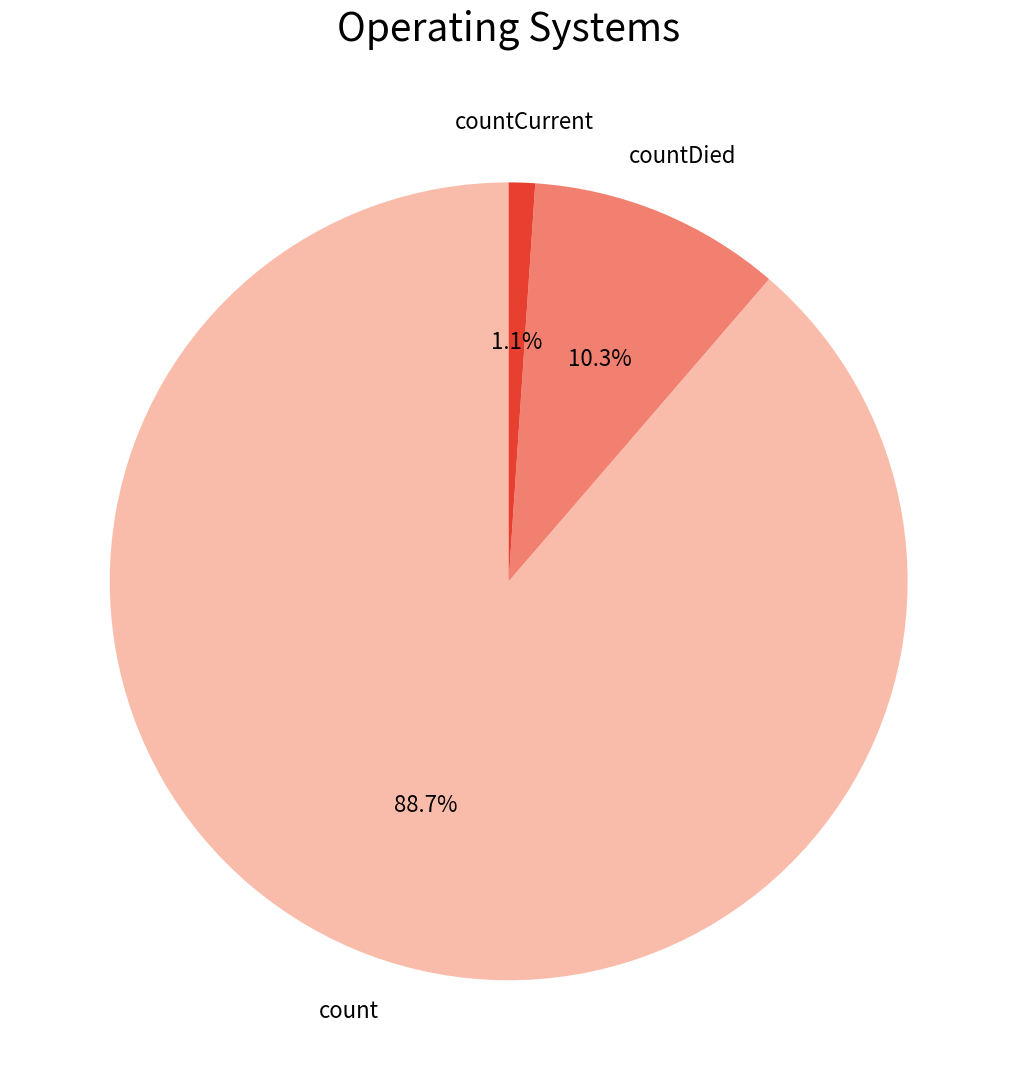

Is there a majority slice in this chart?

Yes